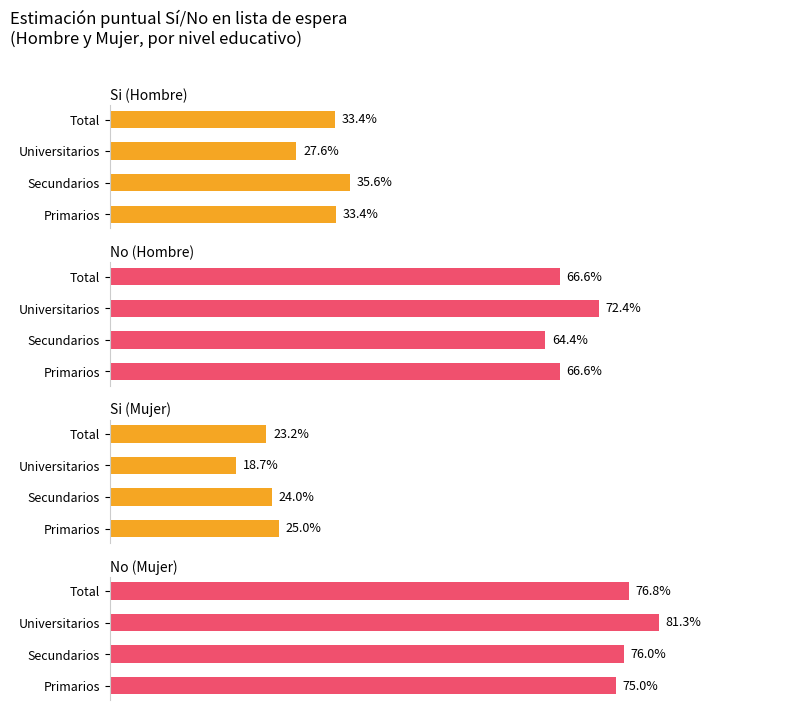

What is the value of the No (Hombre) bar at the 1st from the left?

0.7